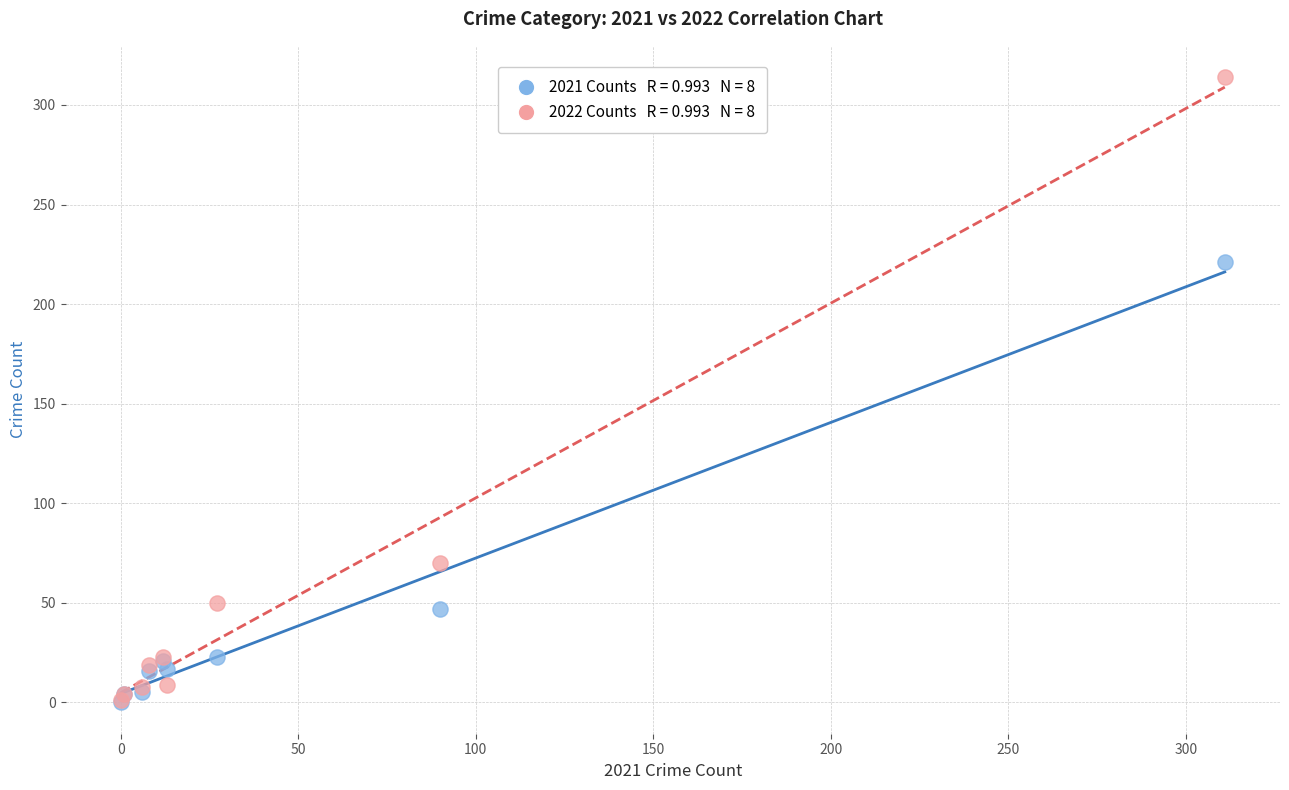

Across all series, what Y value is closest to 157?

221